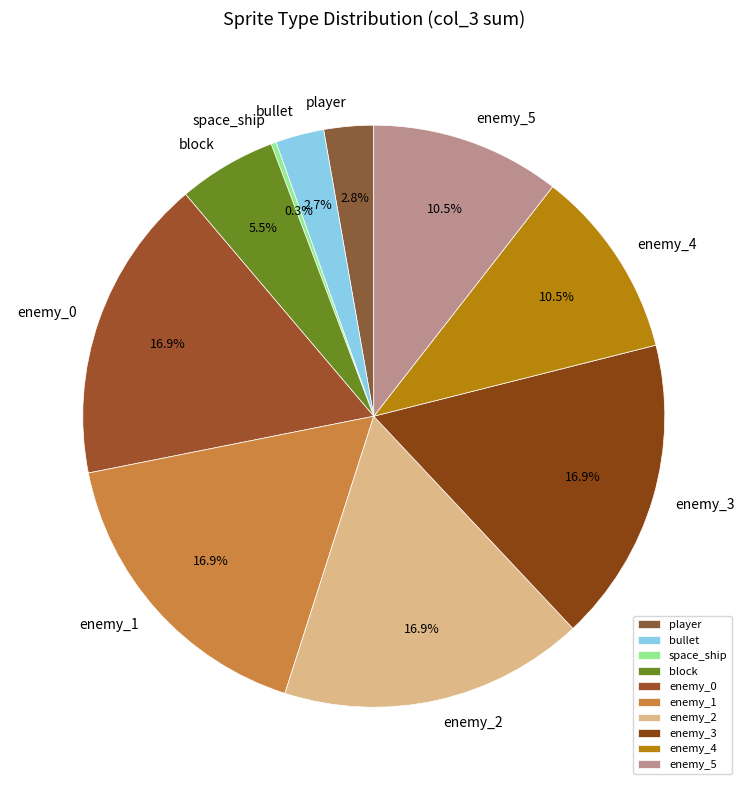

To the nearest percent, what is the average slice percentage?

10%